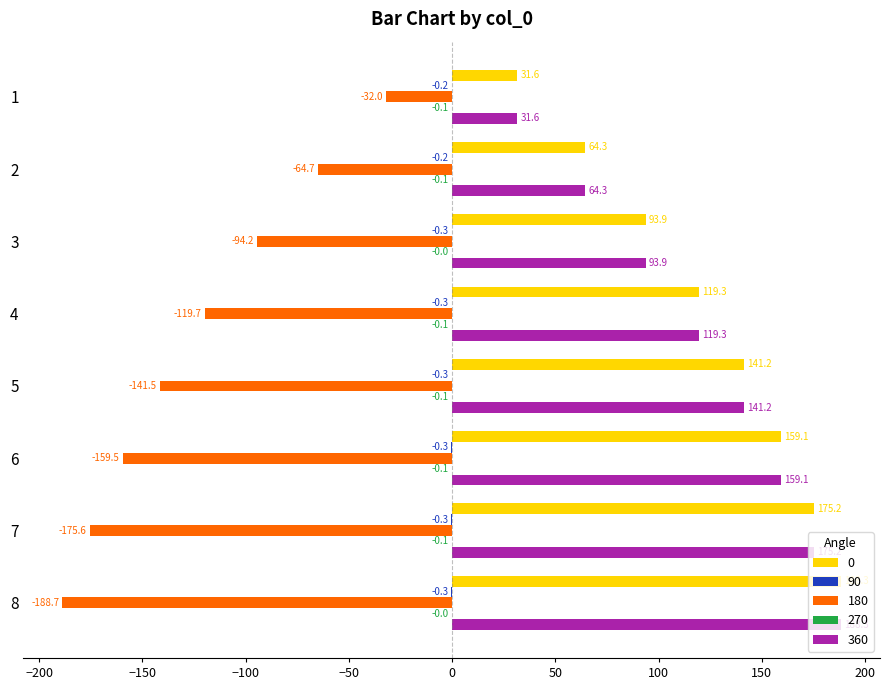

What is the total value across all series at 2?

63.6